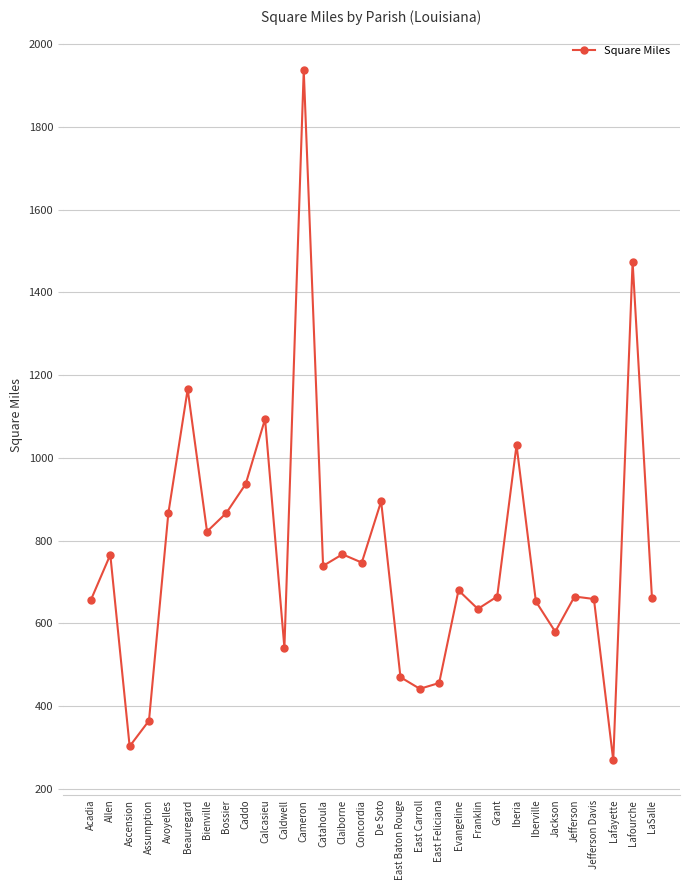

What is the change in value from Bossier to Jackson?

-287